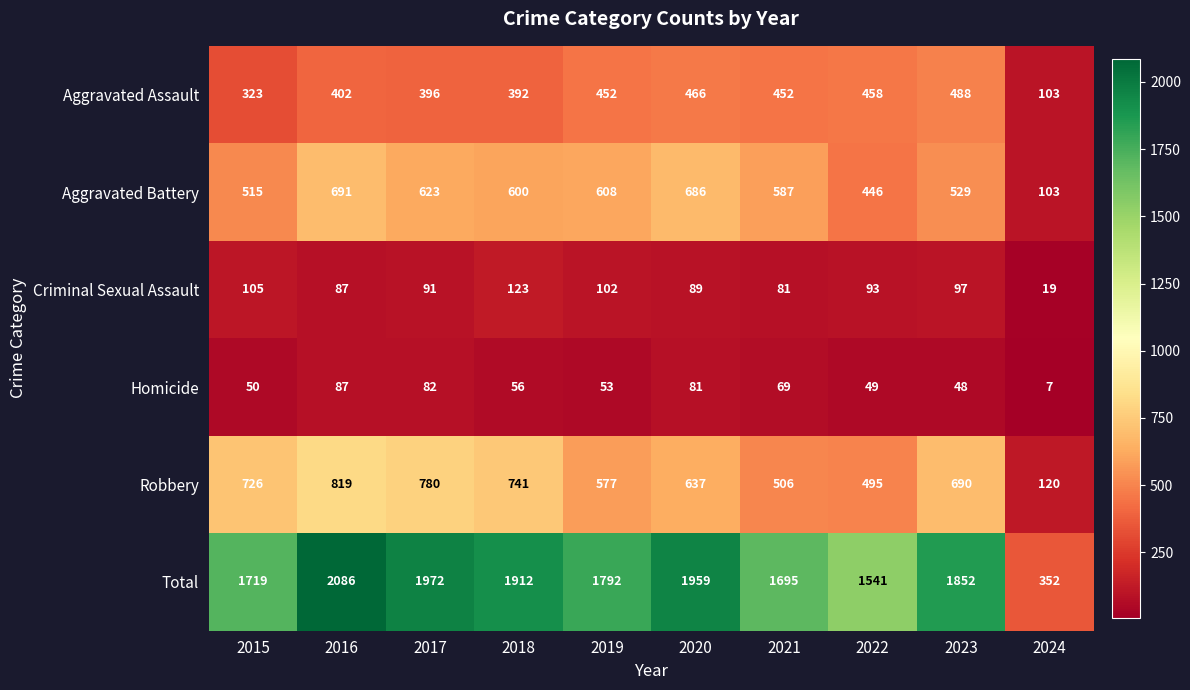

At 2021, list the series in order from largest to smallest.

Total, Aggravated Battery, Robbery, Aggravated Assault, Criminal Sexual Assault, Homicide